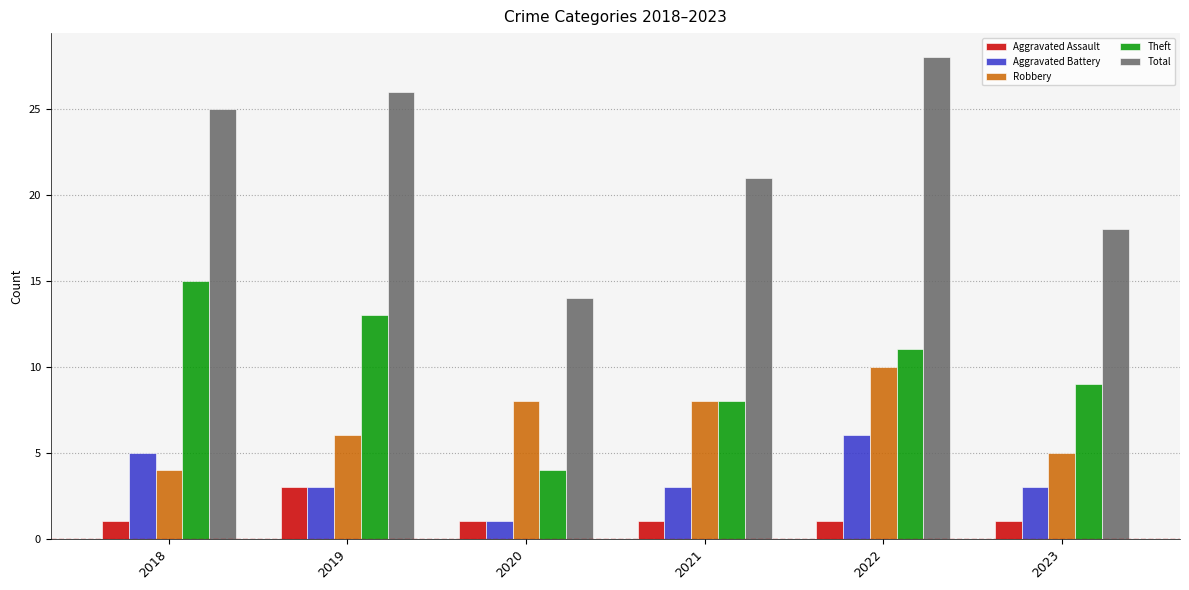

Reading left to right, what are all the values shown in this chart?

Aggravated Assault: 2018=1	2019=3	2020=1	2021=1	2022=1	2023=1
Aggravated Battery: 2018=5	2019=3	2020=1	2021=3	2022=6	2023=3
Robbery: 2018=4	2019=6	2020=8	2021=8	2022=10	2023=5
Theft: 2018=15	2019=13	2020=4	2021=8	2022=11	2023=9
Total: 2018=25	2019=26	2020=14	2021=21	2022=28	2023=18